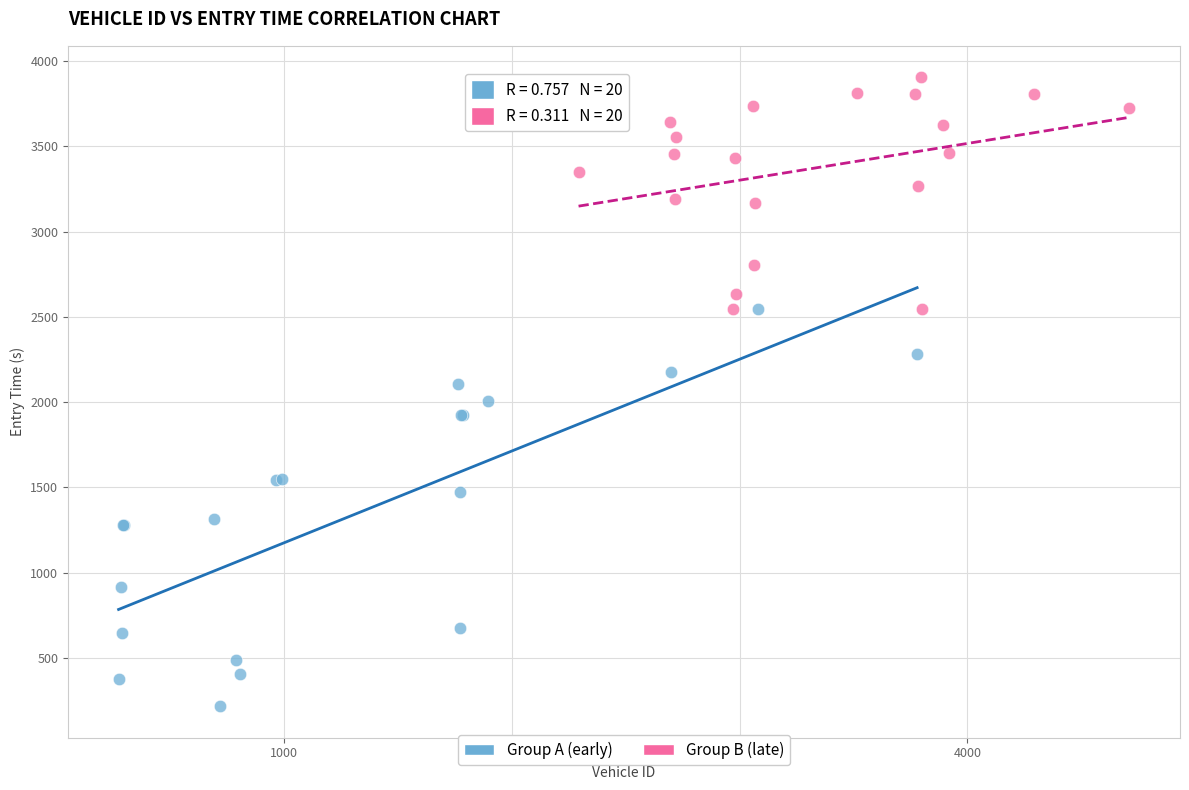

Which series has the largest Y range (max minus min)?

Group A (early)